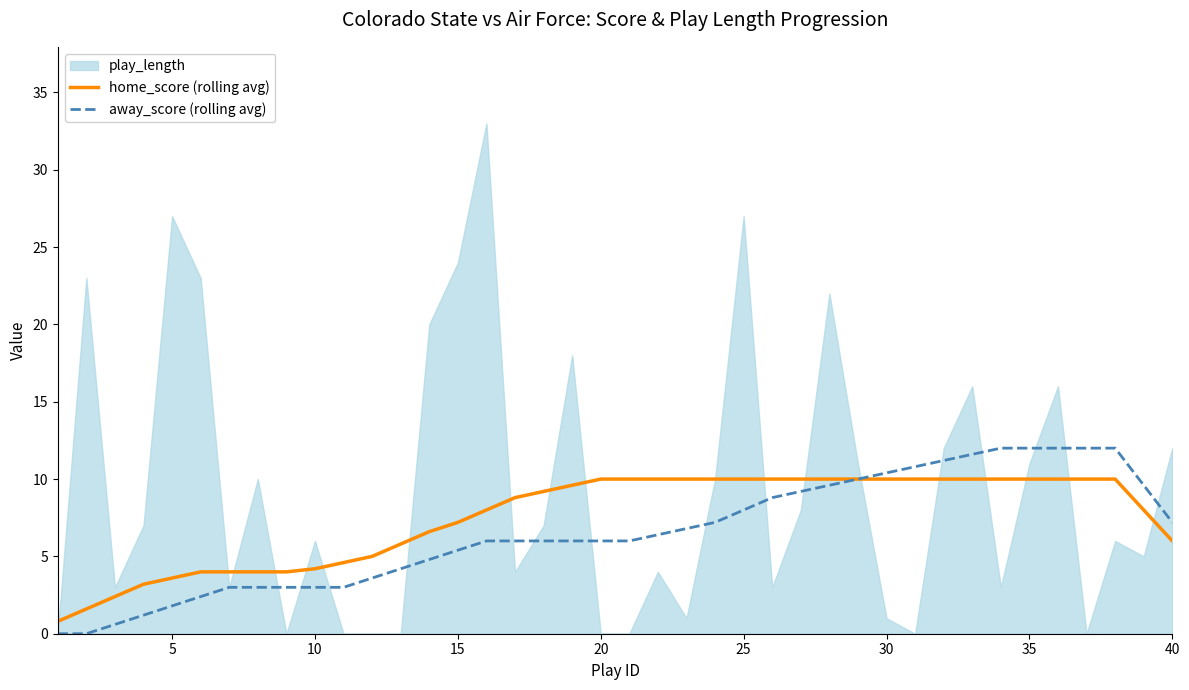

The home_score (rolling avg) series shows 10.0 at 30. True or false?

True